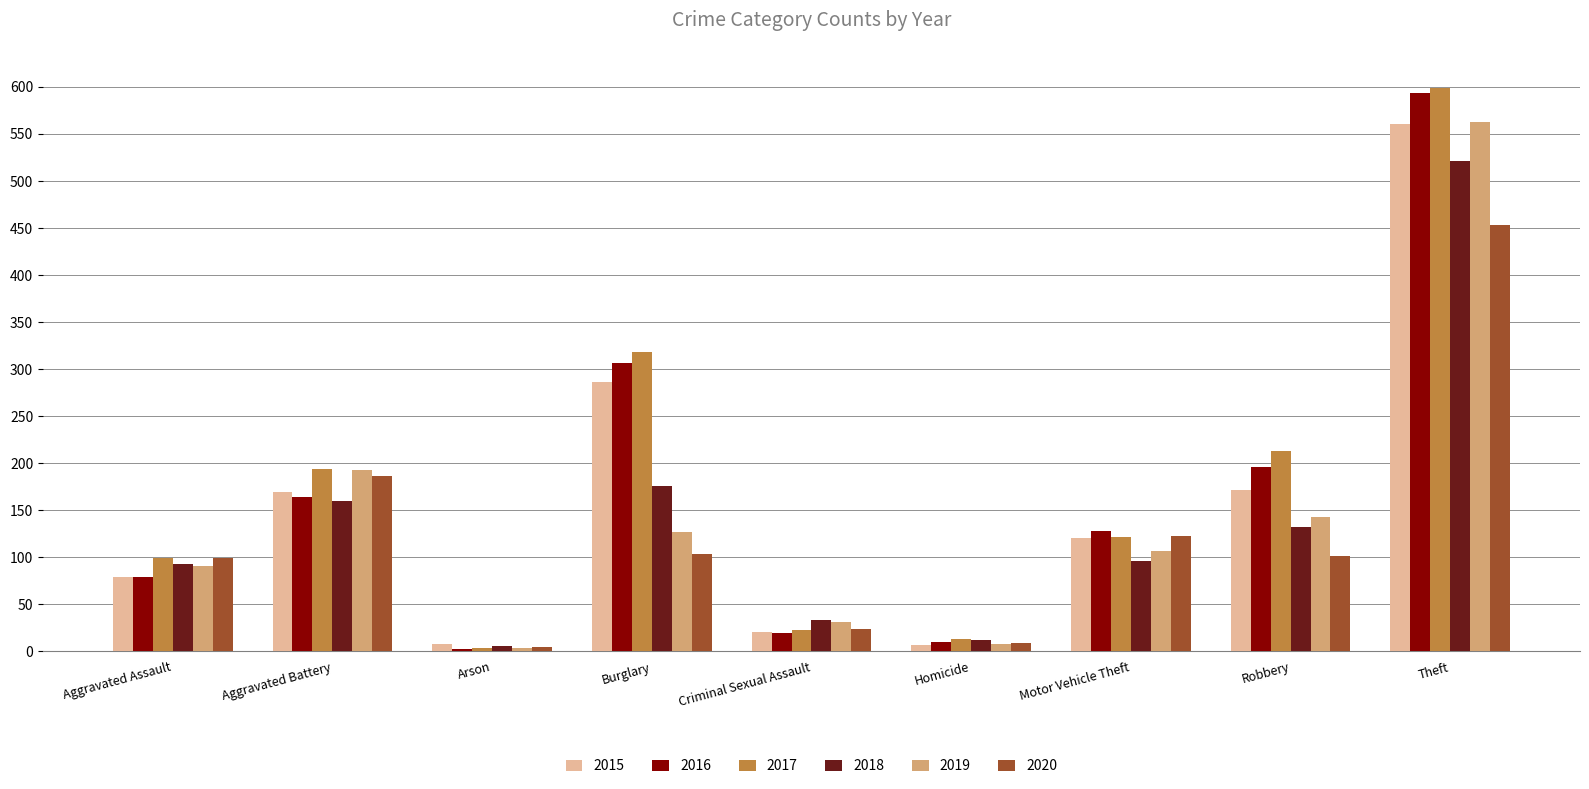

What is the difference between the maximum and minimum values in the 2015 series?

554